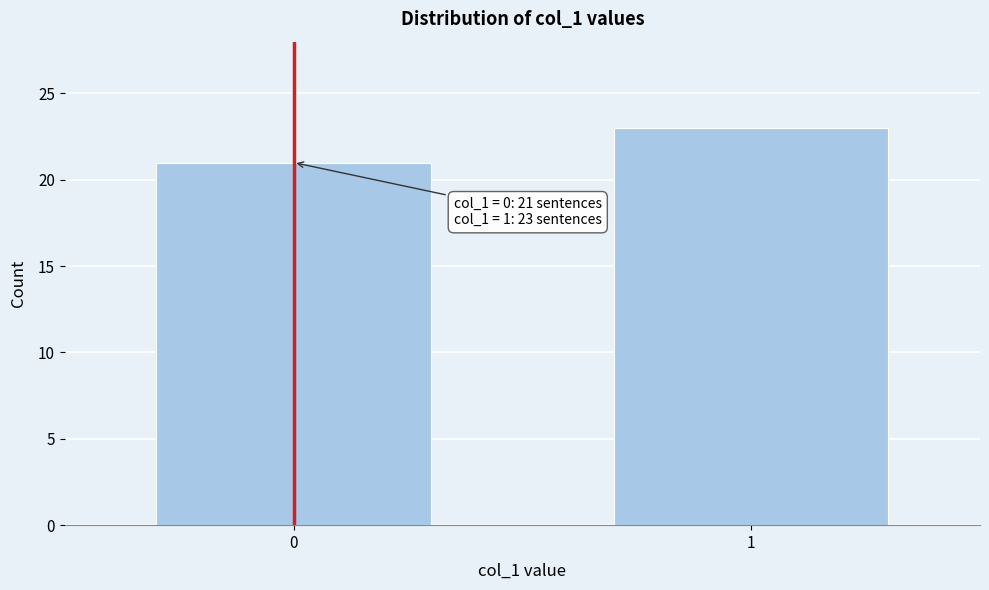

Reading left to right, transcribe all the data shown in this chart.

21	23